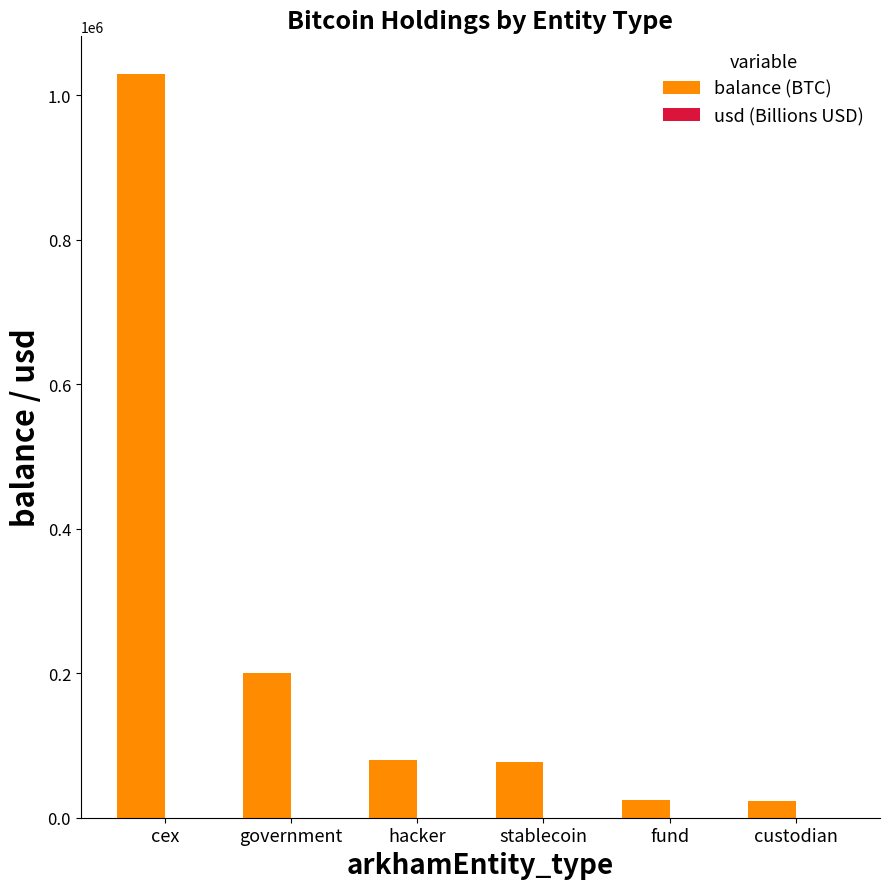

What is the total value across all series at fund?

24935.5